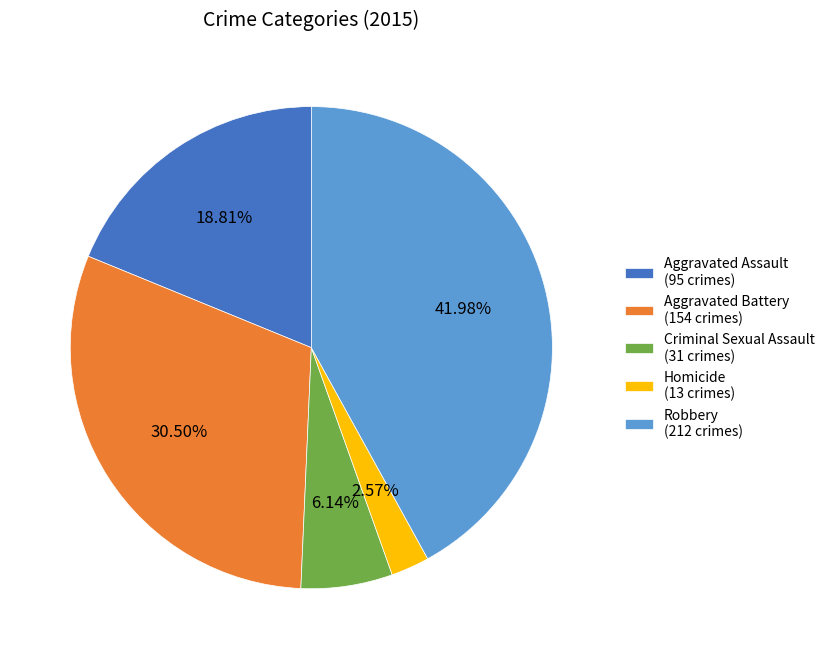

The Robbery slice represents 42% of the pie. True or false?

True